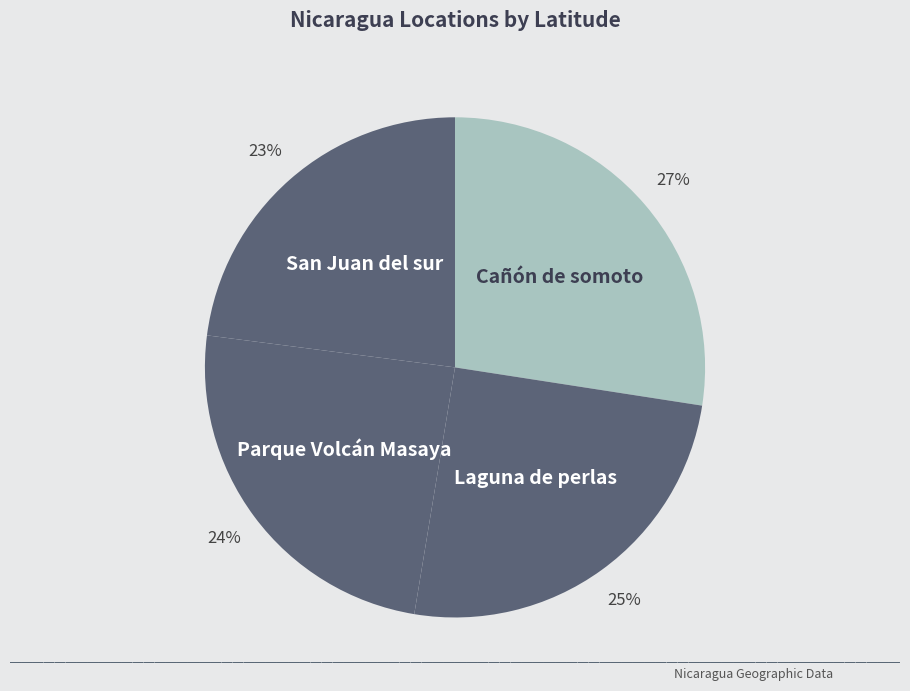

What percentage is the Cañón de somoto slice, to the nearest percent?

27%